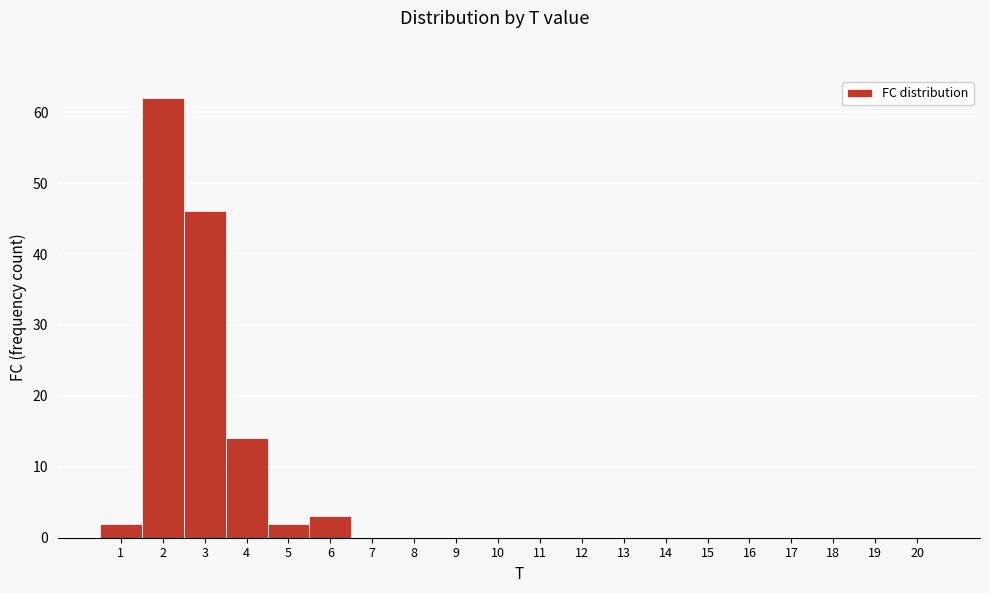

Reading left to right, transcribe this chart: for each bar, give the range it covers on the x-axis and its height. The values are not printed on the chart, so give them approximately, as read against the axis.

0.5 to 1.5: 2
1.5 to 2.5: 62
2.5 to 3.5: 46
3.5 to 4.5: 14
4.5 to 5.5: 2
5.5 to 6.5: 3
6.5 to 7.5: 0
7.5 to 8.5: 0
8.5 to 9.5: 0
9.5 to 10.5: 0
10.5 to 11.5: 0
11.5 to 12.5: 0
12.5 to 13.5: 0
13.5 to 14.5: 0
14.5 to 15.5: 0
15.5 to 16.5: 0
16.5 to 17.5: 0
17.5 to 18.5: 0
18.5 to 19.5: 0
19.5 to 20.5: 0